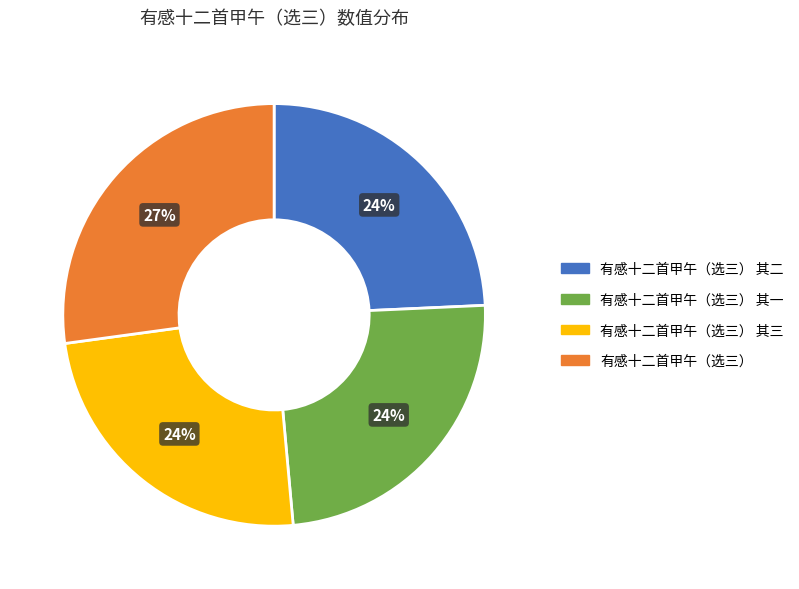

What is the largest slice in the pie chart?

有感十二首甲午（选三）